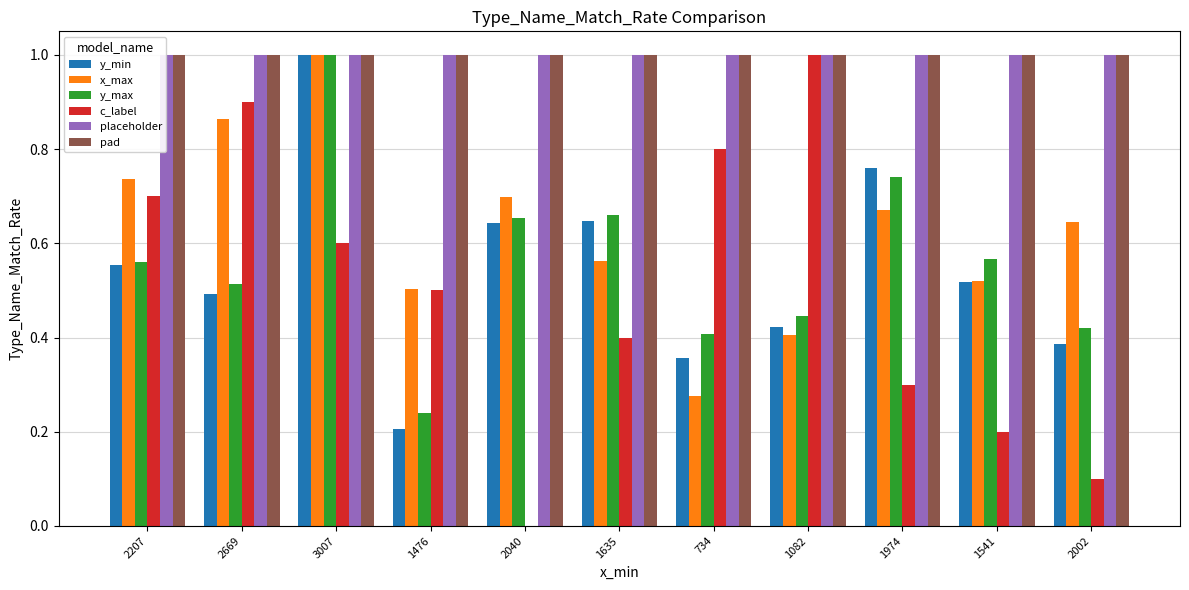

Between 2669 and 3007, which is larger?

3007